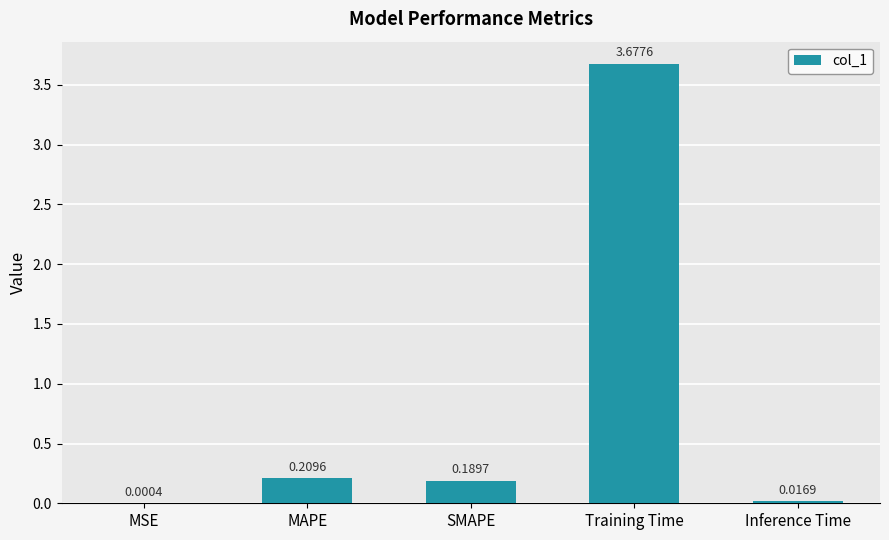

At which category does the chart reach its peak across all series?

Training Time